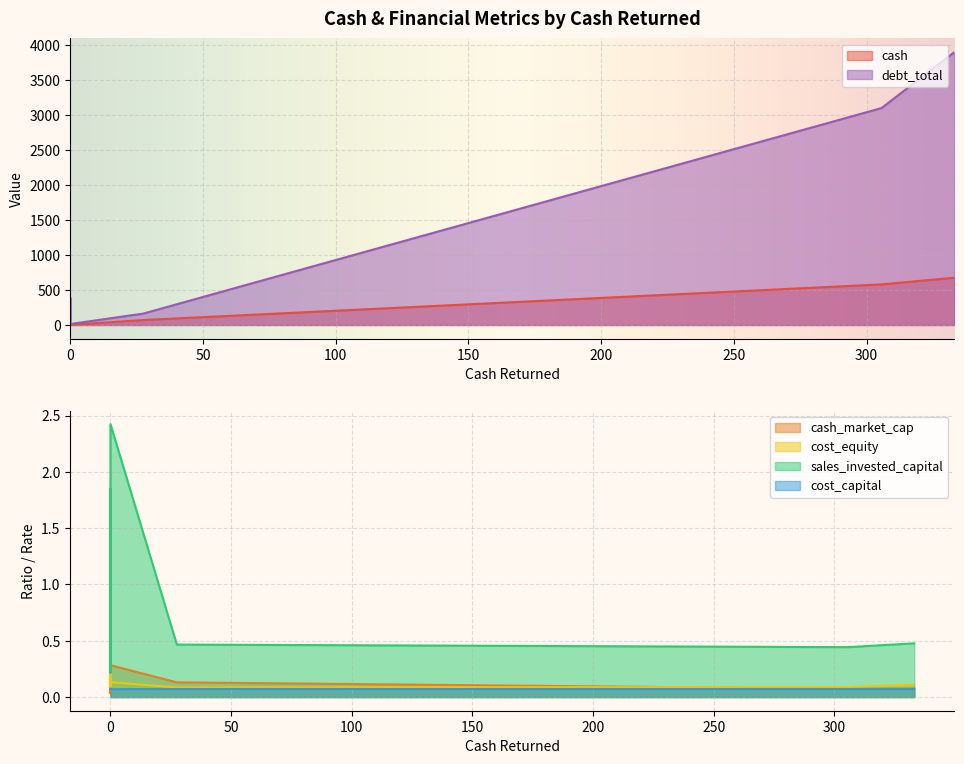

Between 0.0 and 0.0, which series saw the biggest shift?

debt_total